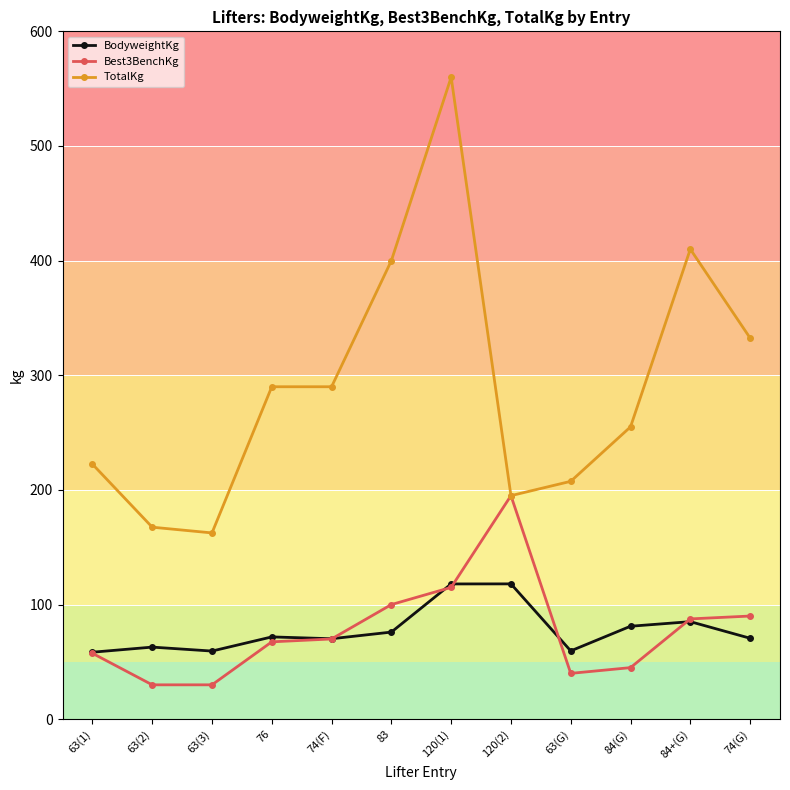

What position from the left is 63(1)?

1